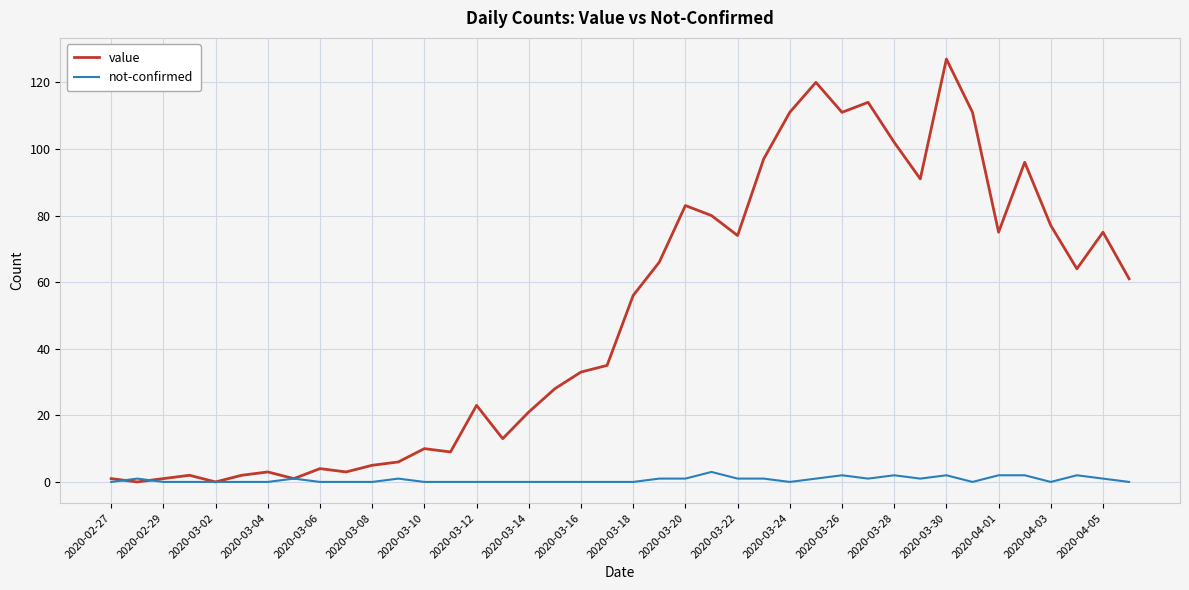

What is the highest value of the value series?

127